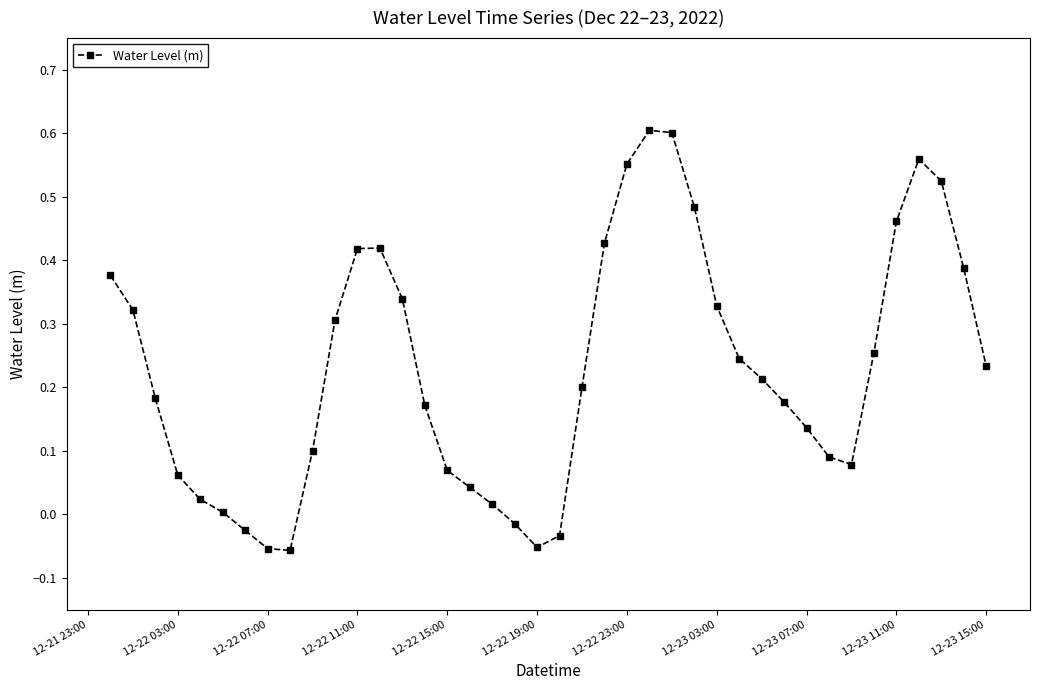

What is the difference between the second highest and minimum values?

0.7